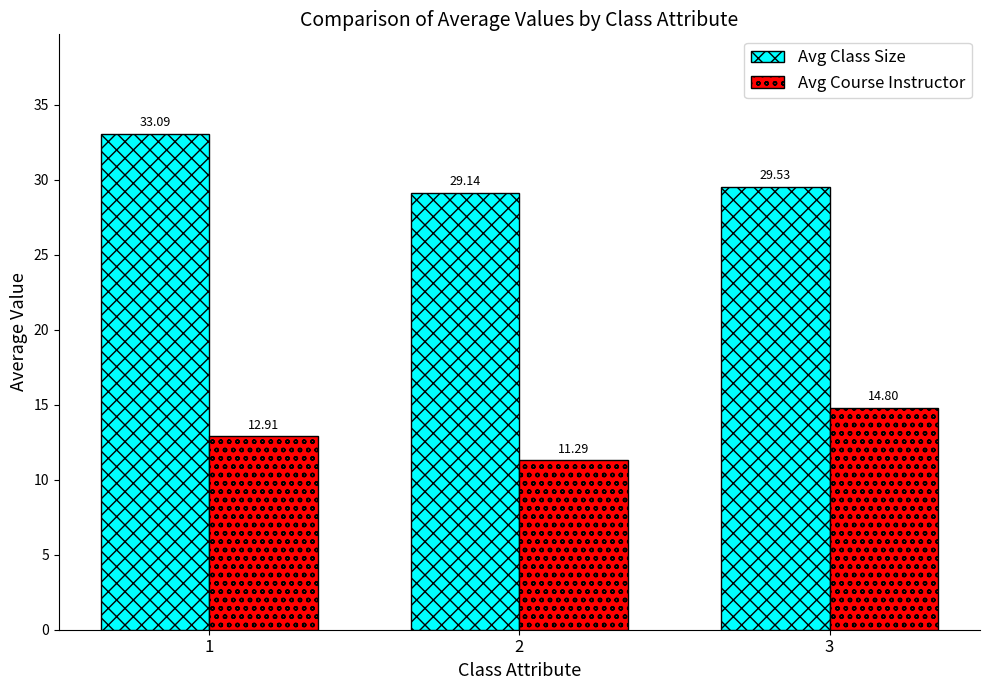

How many categories are shown in the chart?

3